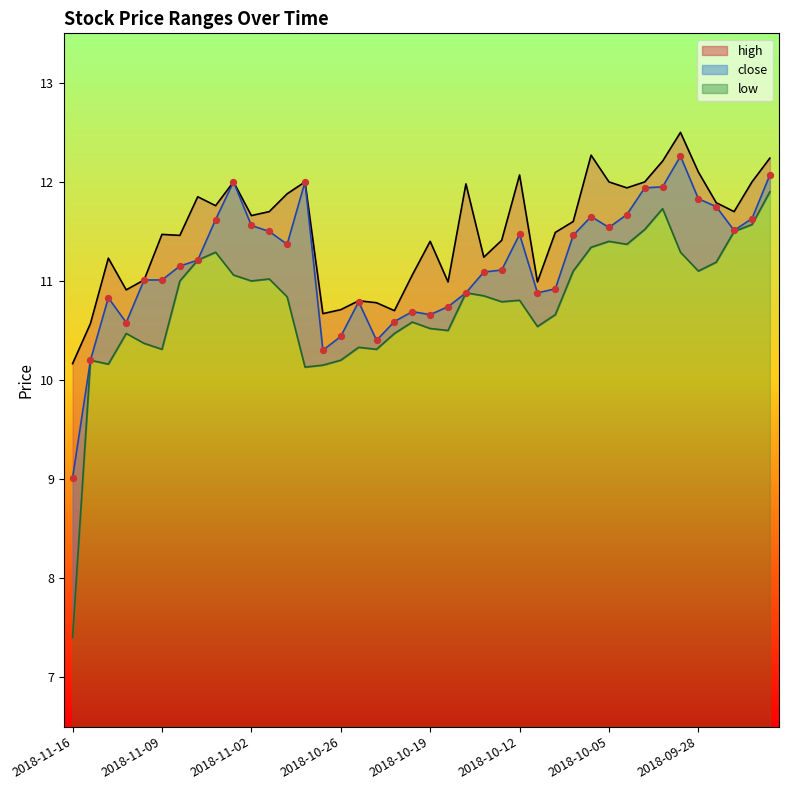

Which series has the widest spread of Y values?

low